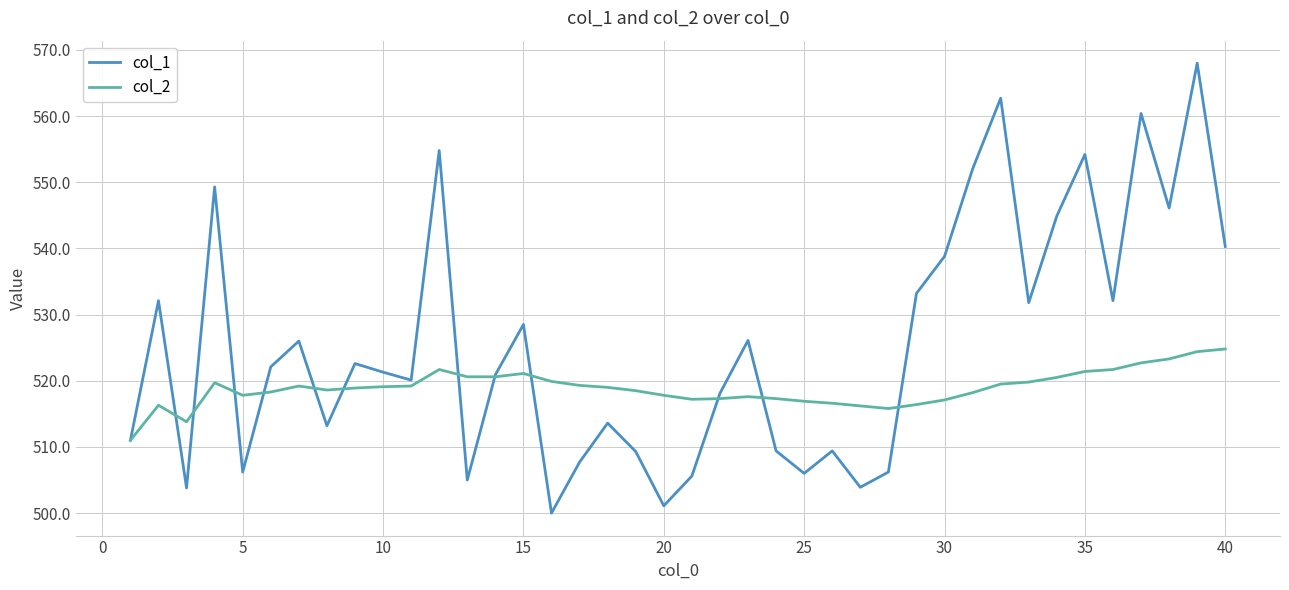

What are all the series names shown in the legend?

col_1, col_2